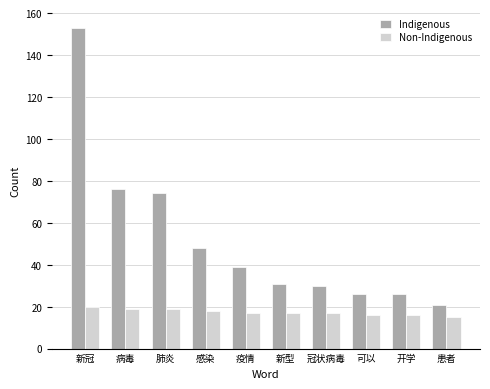

Count the number of data series in this chart.

2